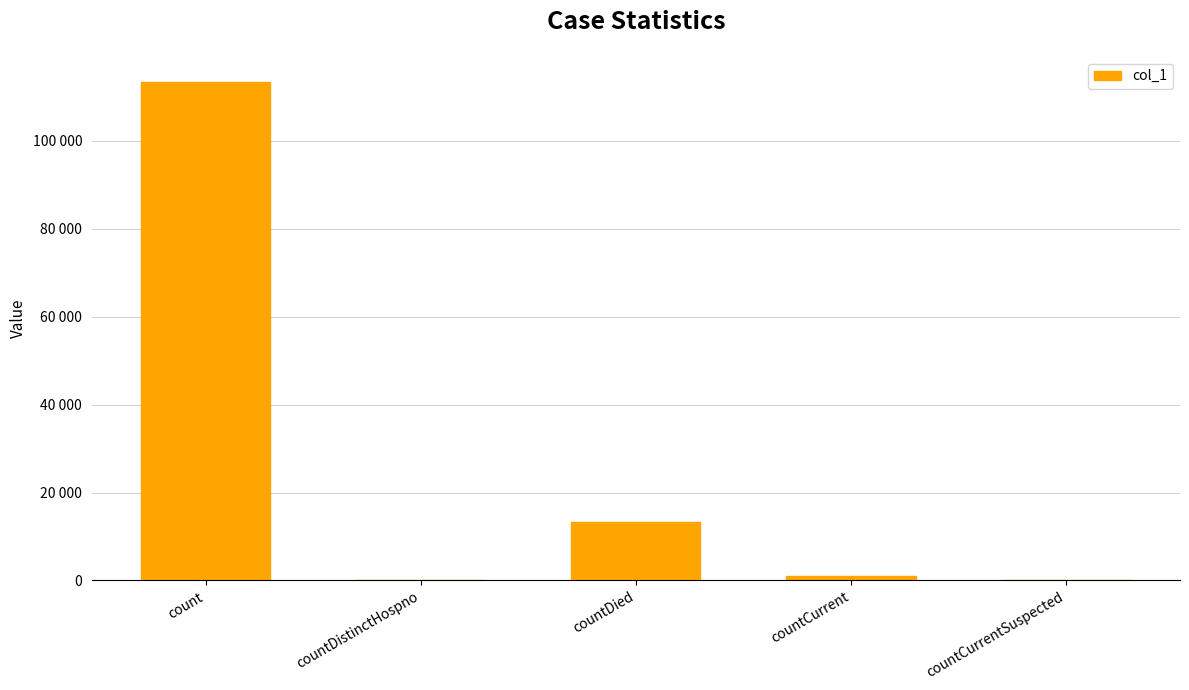

Are the bars horizontal?

No